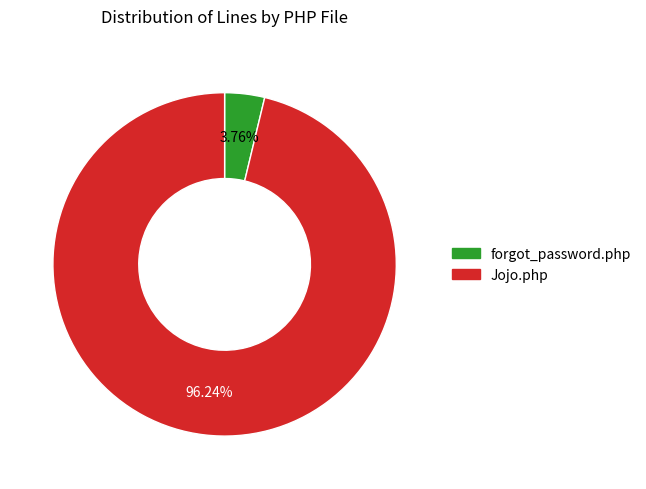

Which slice is the largest?

Jojo.php